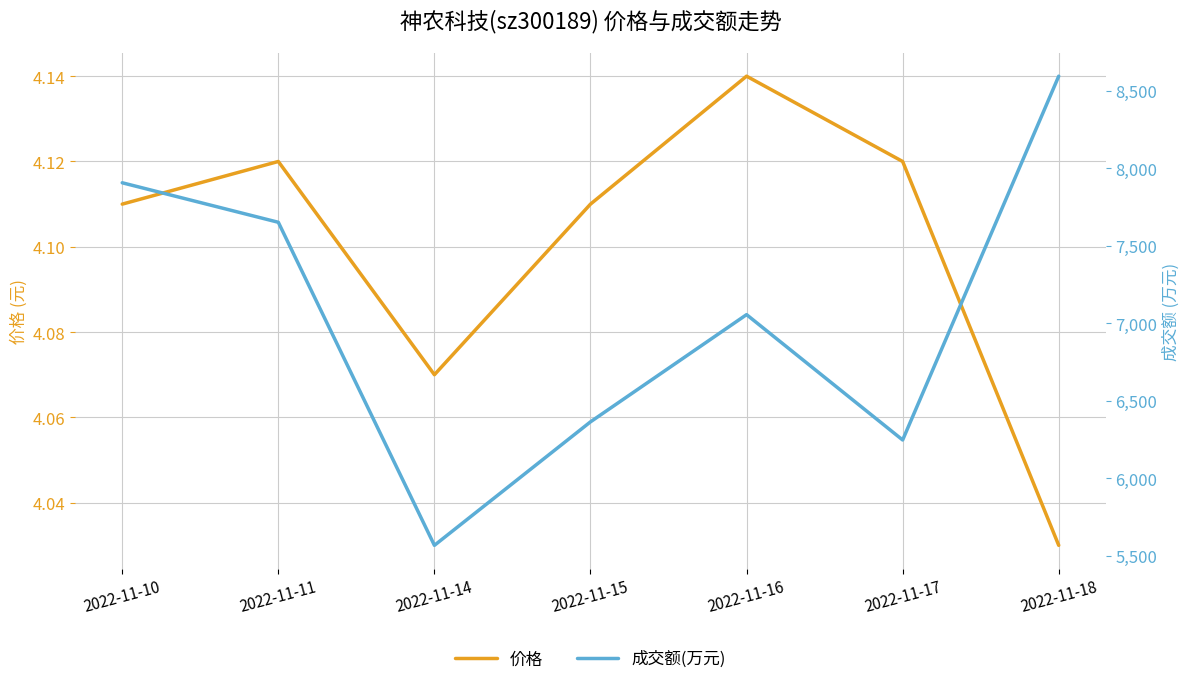

Reading left to right, extract all data points from this chart.

价格: 2022-11-10=4.1	2022-11-11=4.1	2022-11-14=4.1	2022-11-15=4.1	2022-11-16=4.1	2022-11-17=4.1	2022-11-18=4.0
成交额(万元): 2022-11-10=7906.0	2022-11-11=7651.0	2022-11-14=5566.0	2022-11-15=6363.0	2022-11-16=7055.0	2022-11-17=6246.0	2022-11-18=8594.0